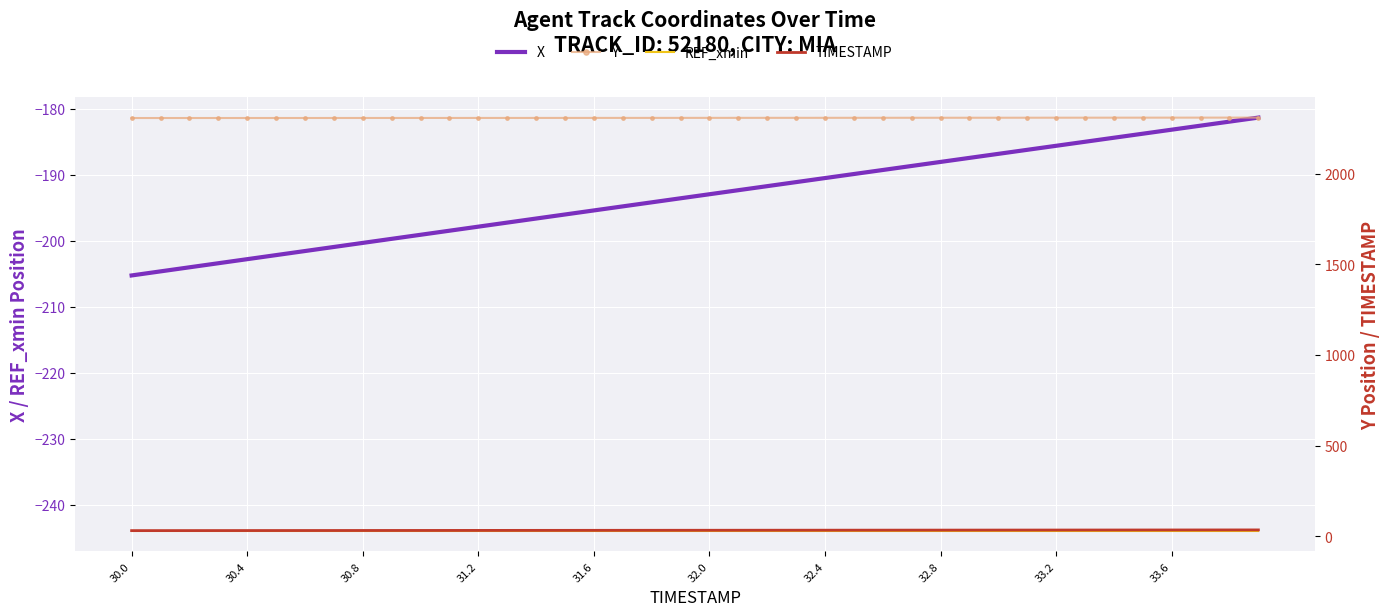

The value of REF_xmin at 31.2 is -413.4. True or false?

False